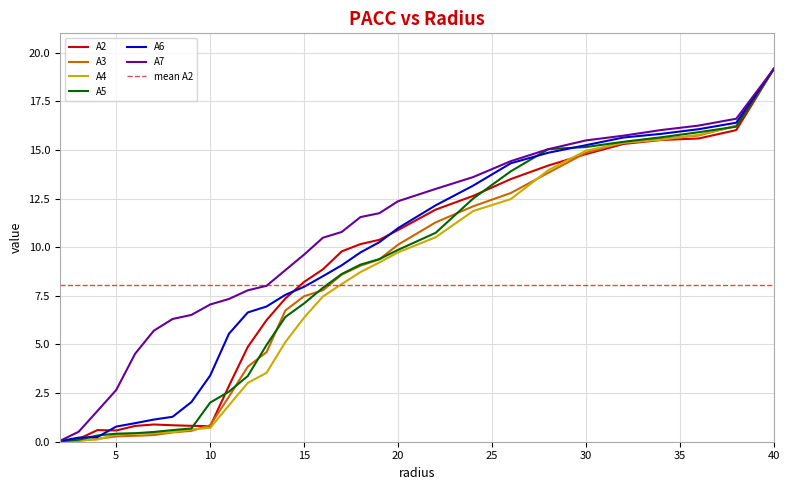

What is the difference between the A4 values at 3.0 and 8.0?

0.4